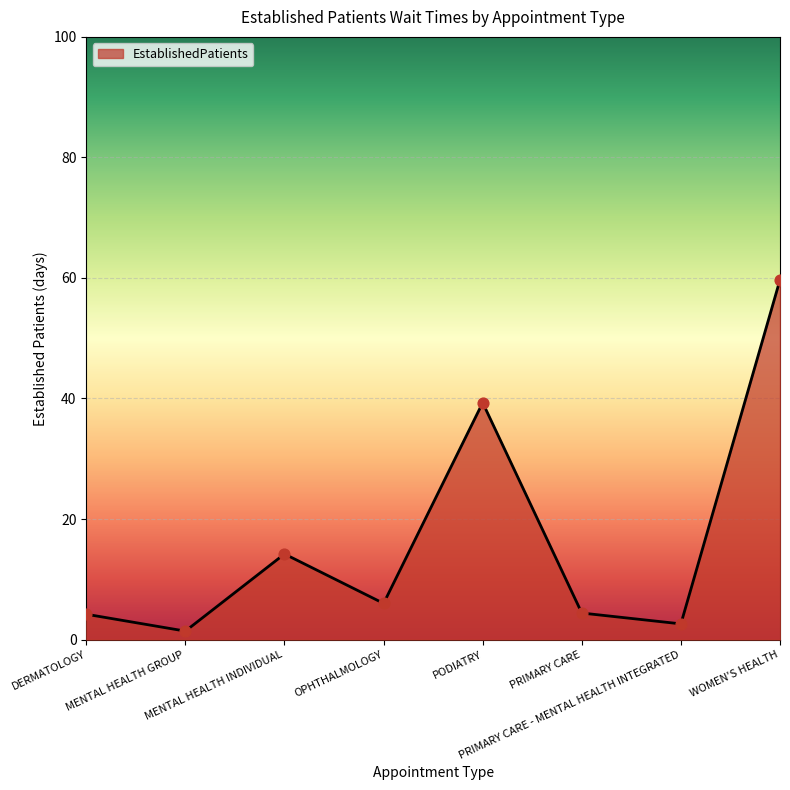

What is the change in value from PRIMARY CARE to PRIMARY CARE - MENTAL HEALTH INTEGRATED?

-1.8